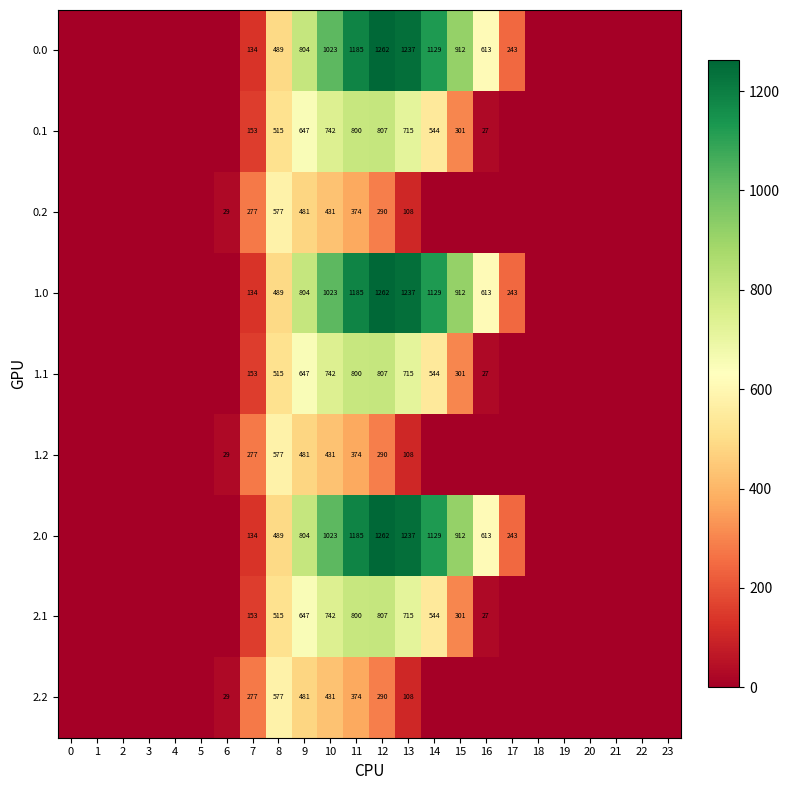

What is the total value across all series at 10?

6588